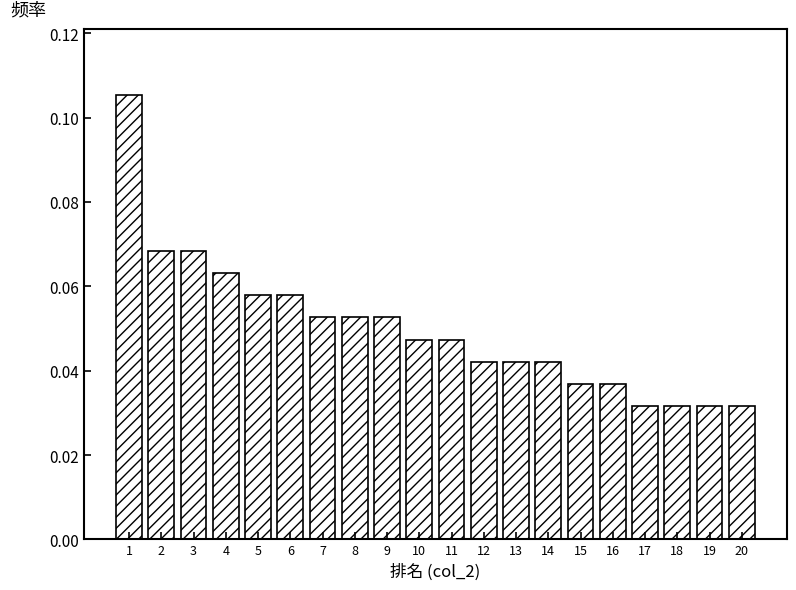

What is the sum of all values?

1.0